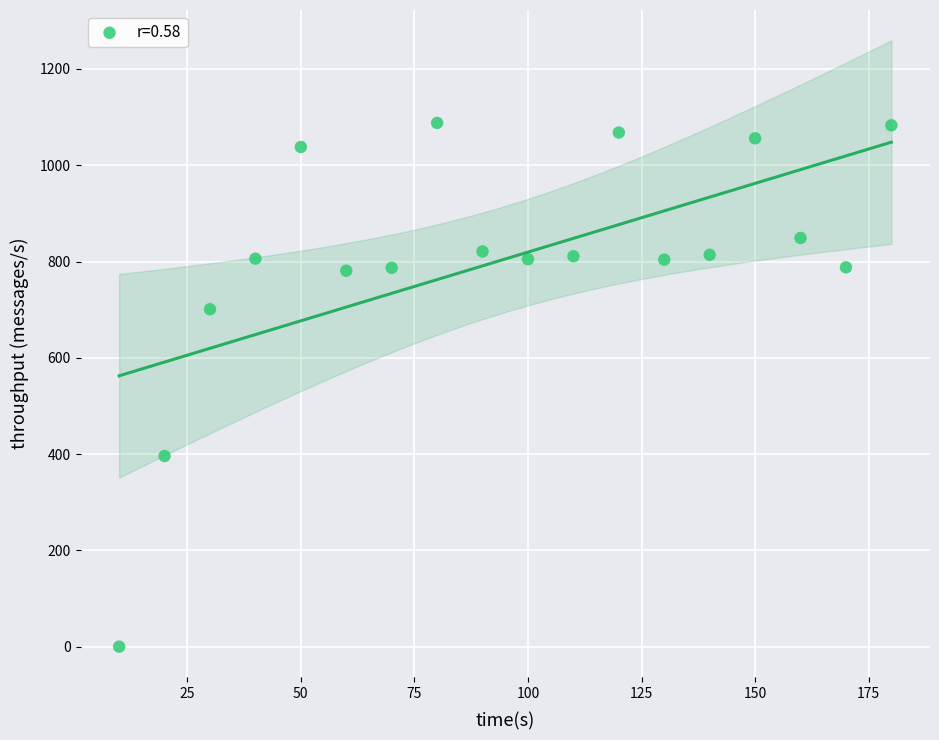

What is the range of Y values (max minus min)?

1088